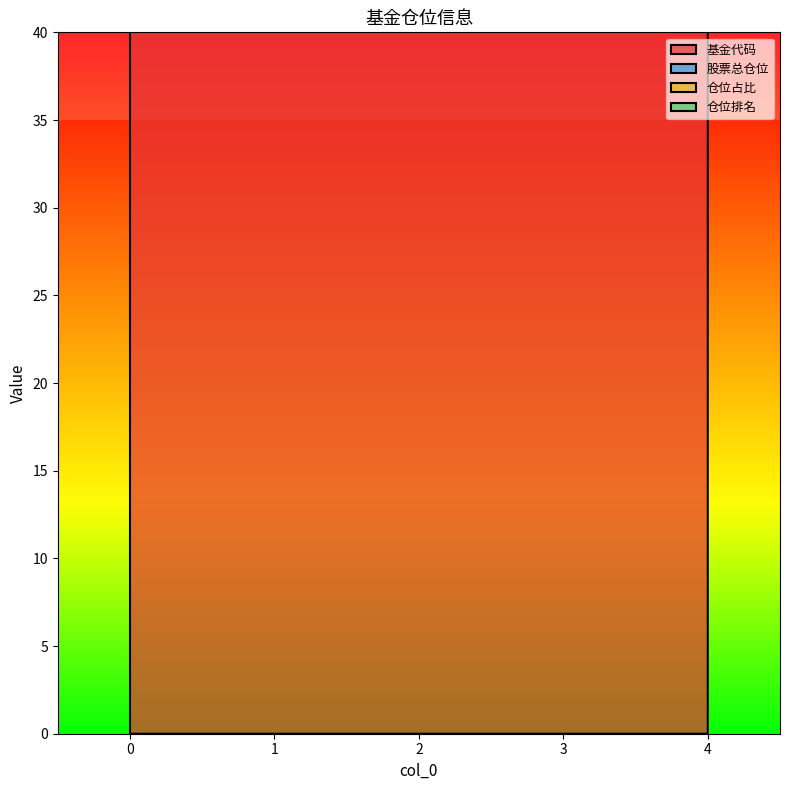

What value does the 股票总仓位 series have at 0?

28.6